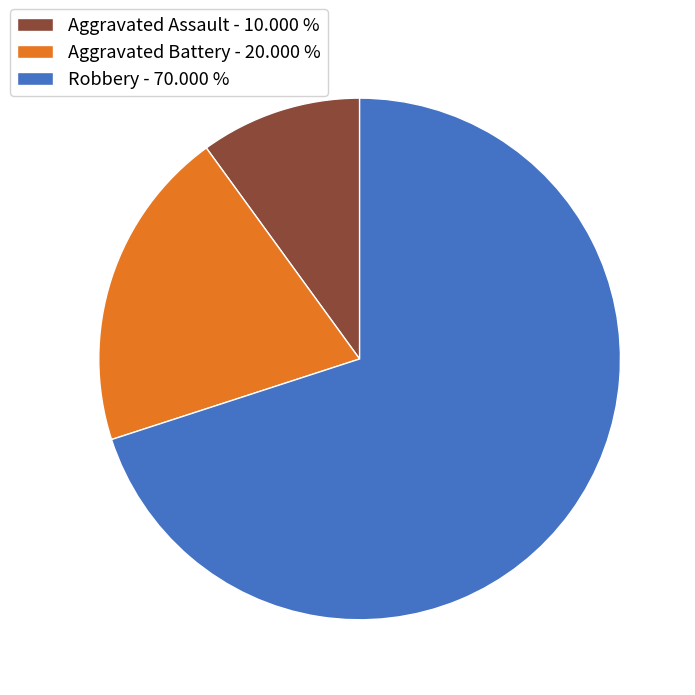

Which category accounts for the majority?

Robbery